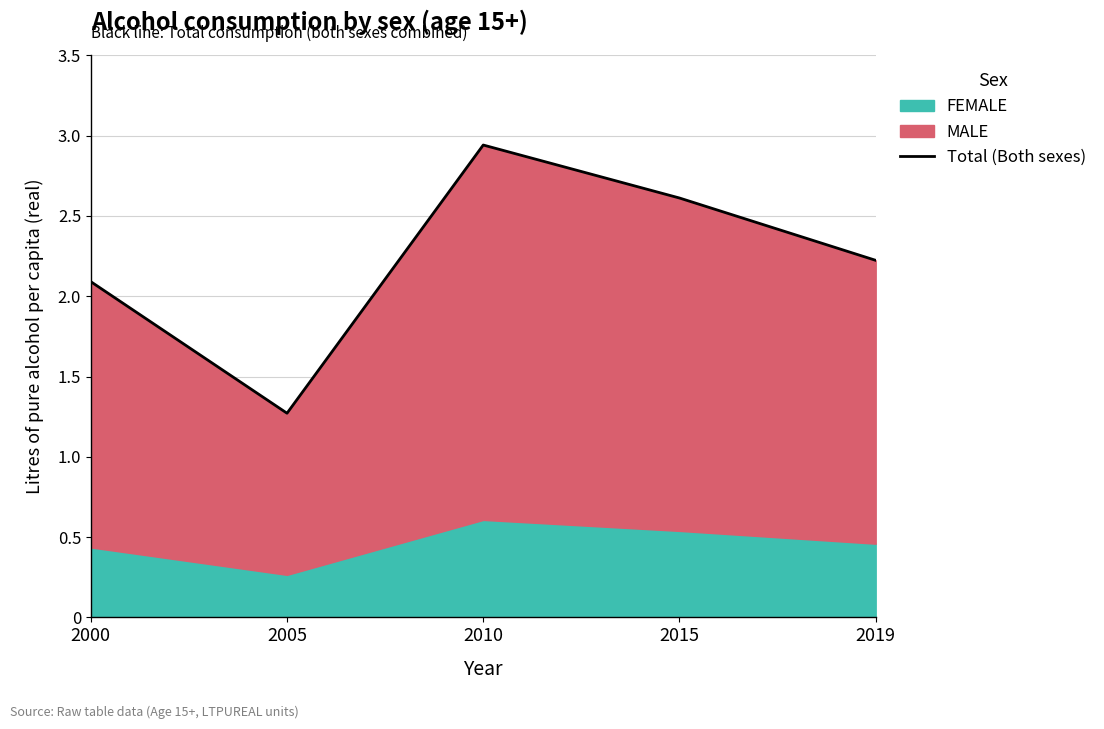

At which category does the data reach its first local peak?

2010